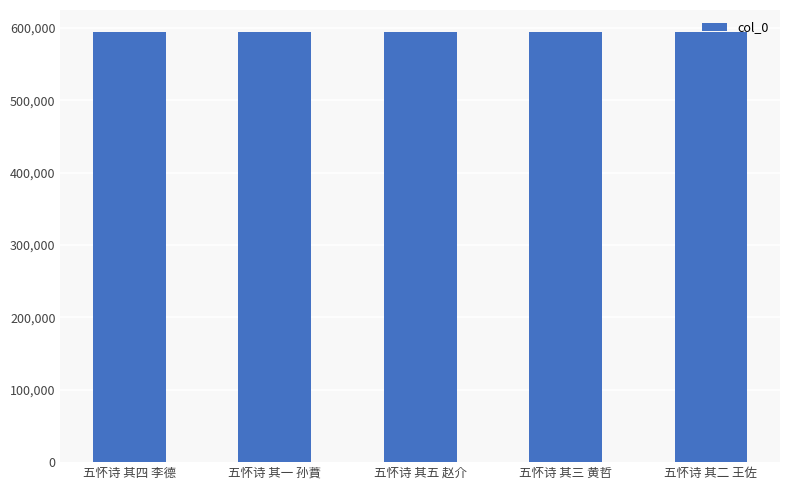

What is the change in value from 五怀诗 其四 李德 to 五怀诗 其三 黄哲?

-1